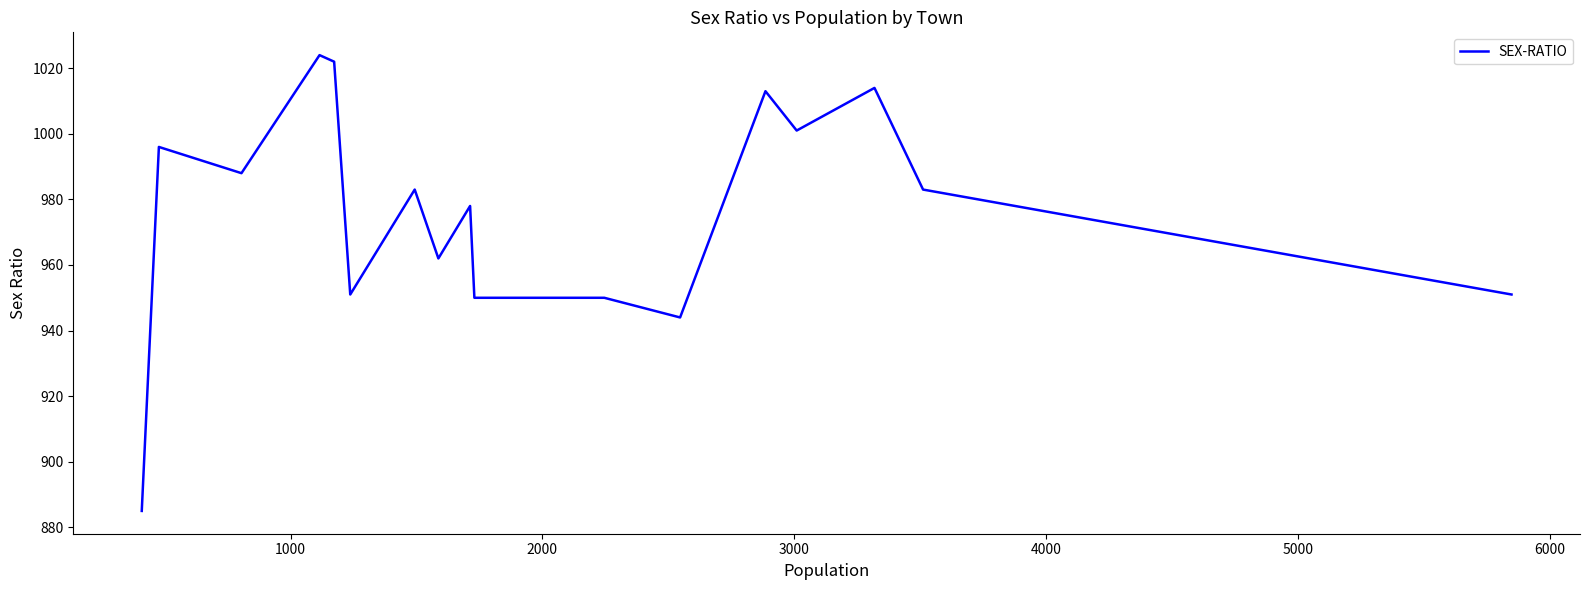

Does the chart have visible grid lines?

No